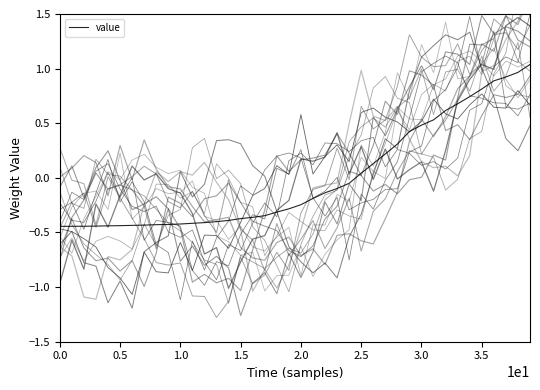

What is the difference between the maximum and minimum values?

1.5